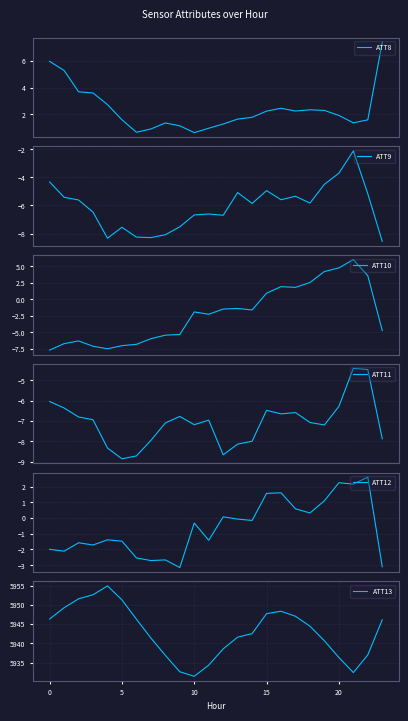

At which category is the sum across all series the highest?

16